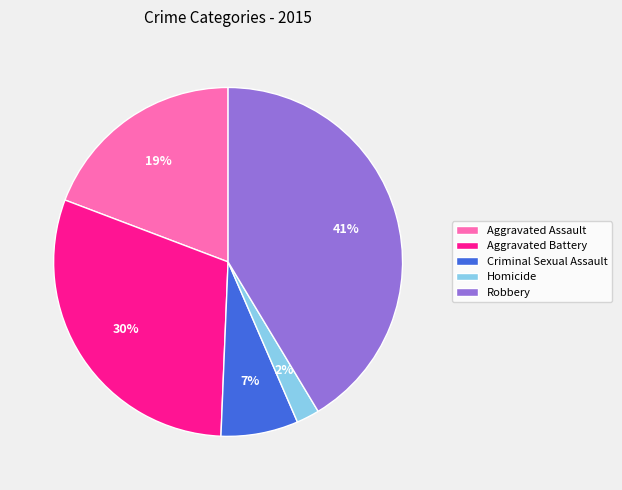

Which slice is the largest?

Robbery